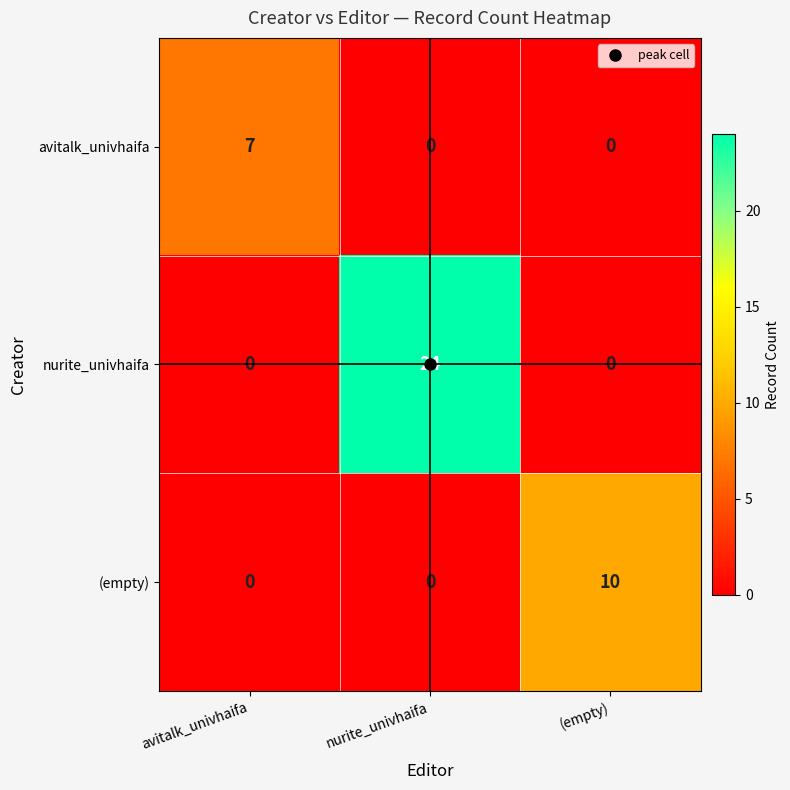

What is the sum of all nurite_univhaifa values?

24